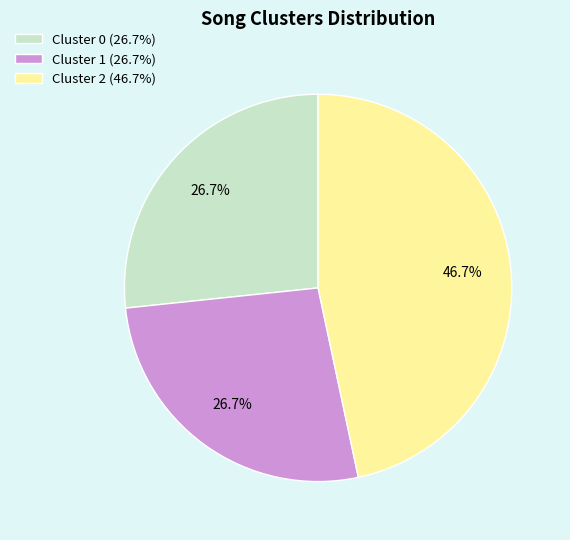

The Cluster 1 slice represents 27% of the pie. True or false?

True